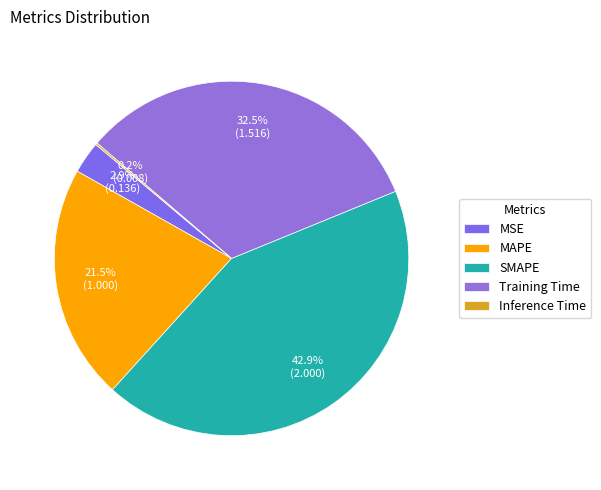

The SMAPE slice represents 34% of the pie. True or false?

False